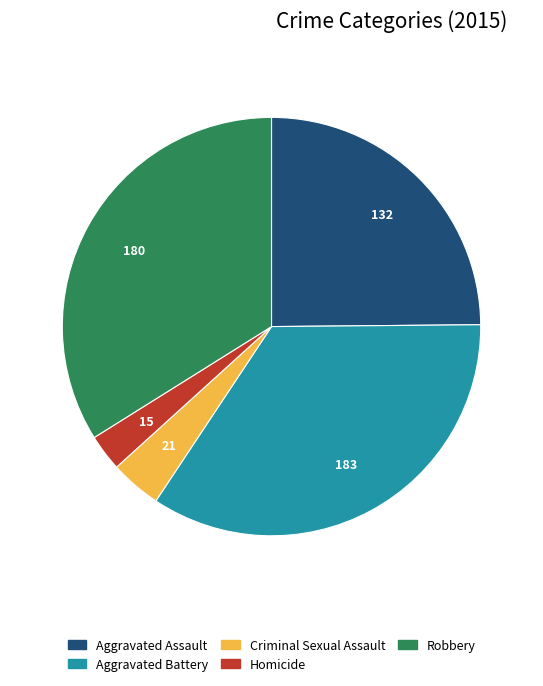

What is the largest slice in the pie chart?

Aggravated Battery